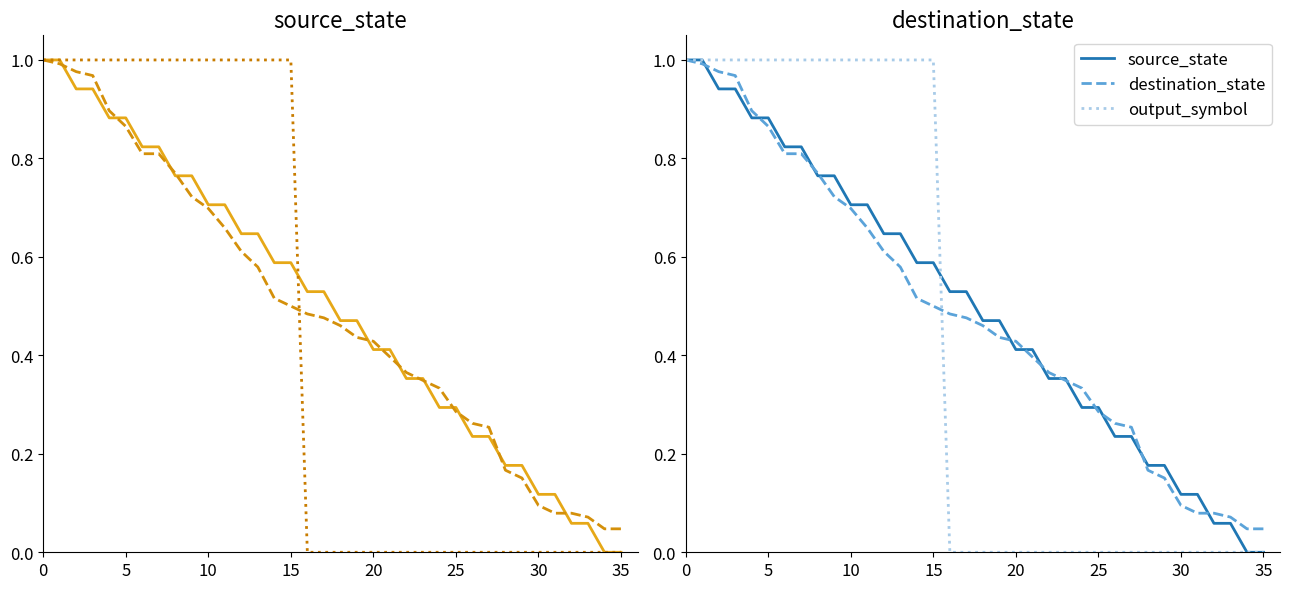

What value does the source_state series have at 26?

0.2